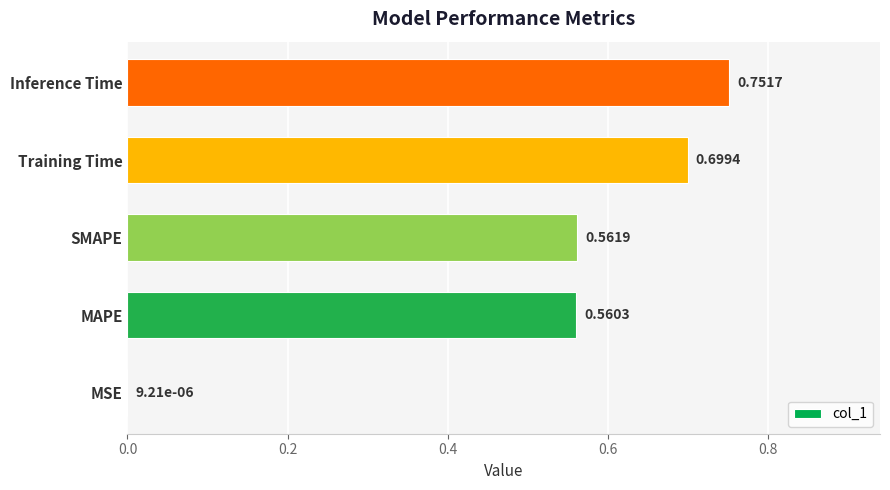

Which category has the highest value across all series?

Inference Time